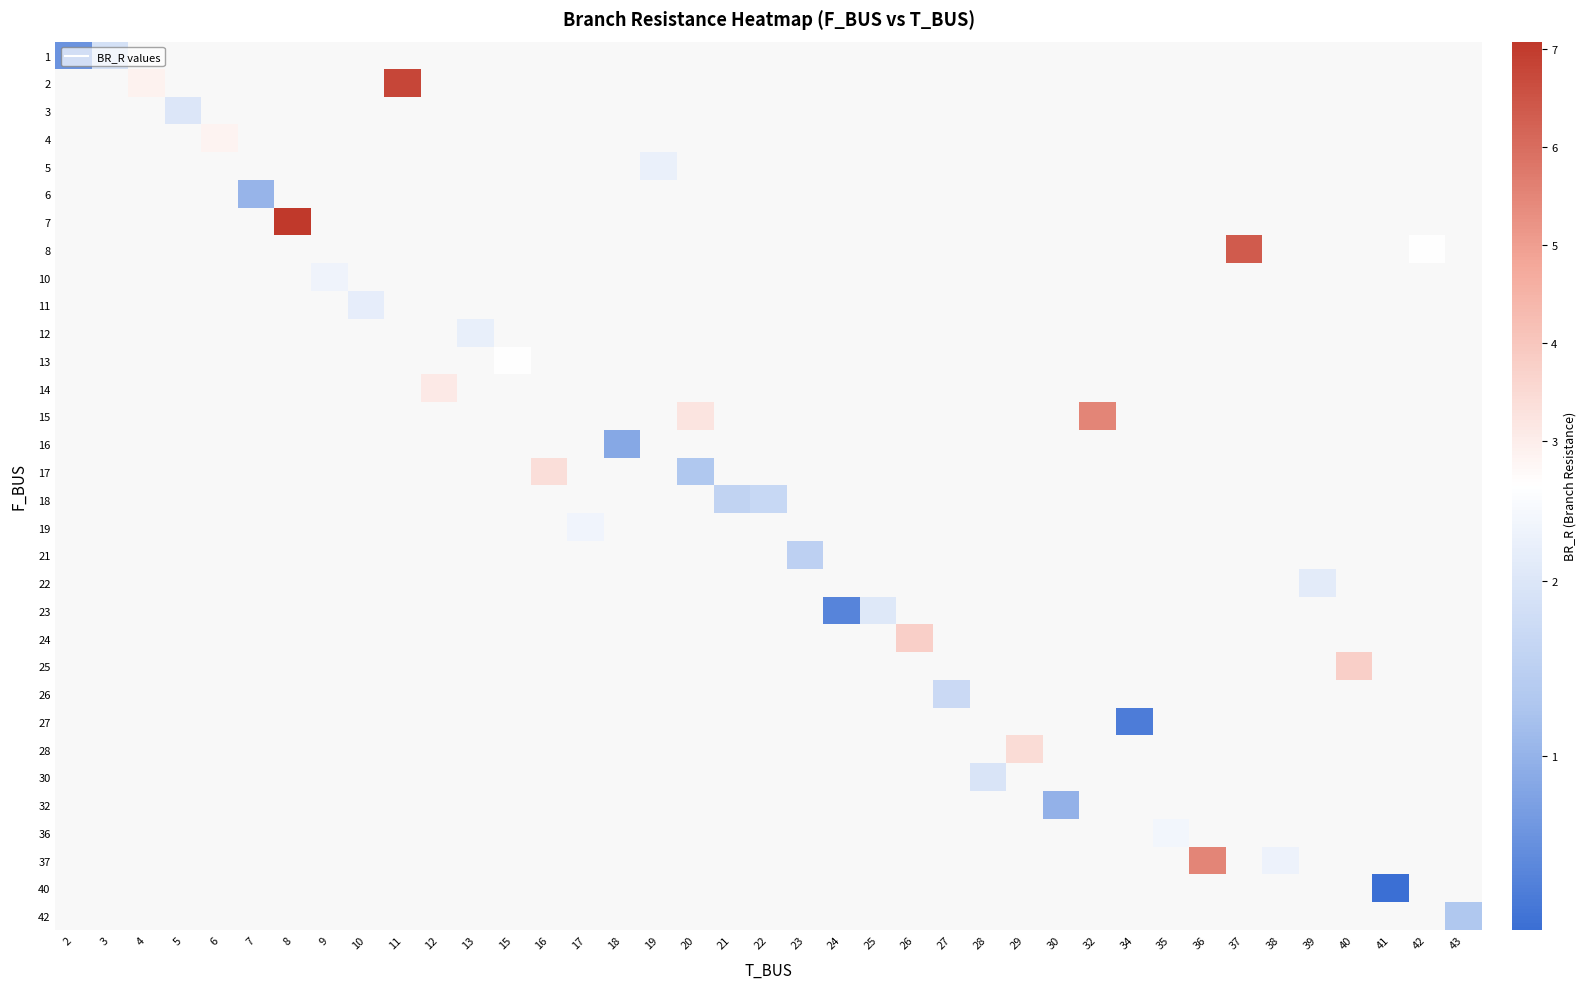

How many positive values does the row_7 series have?

2